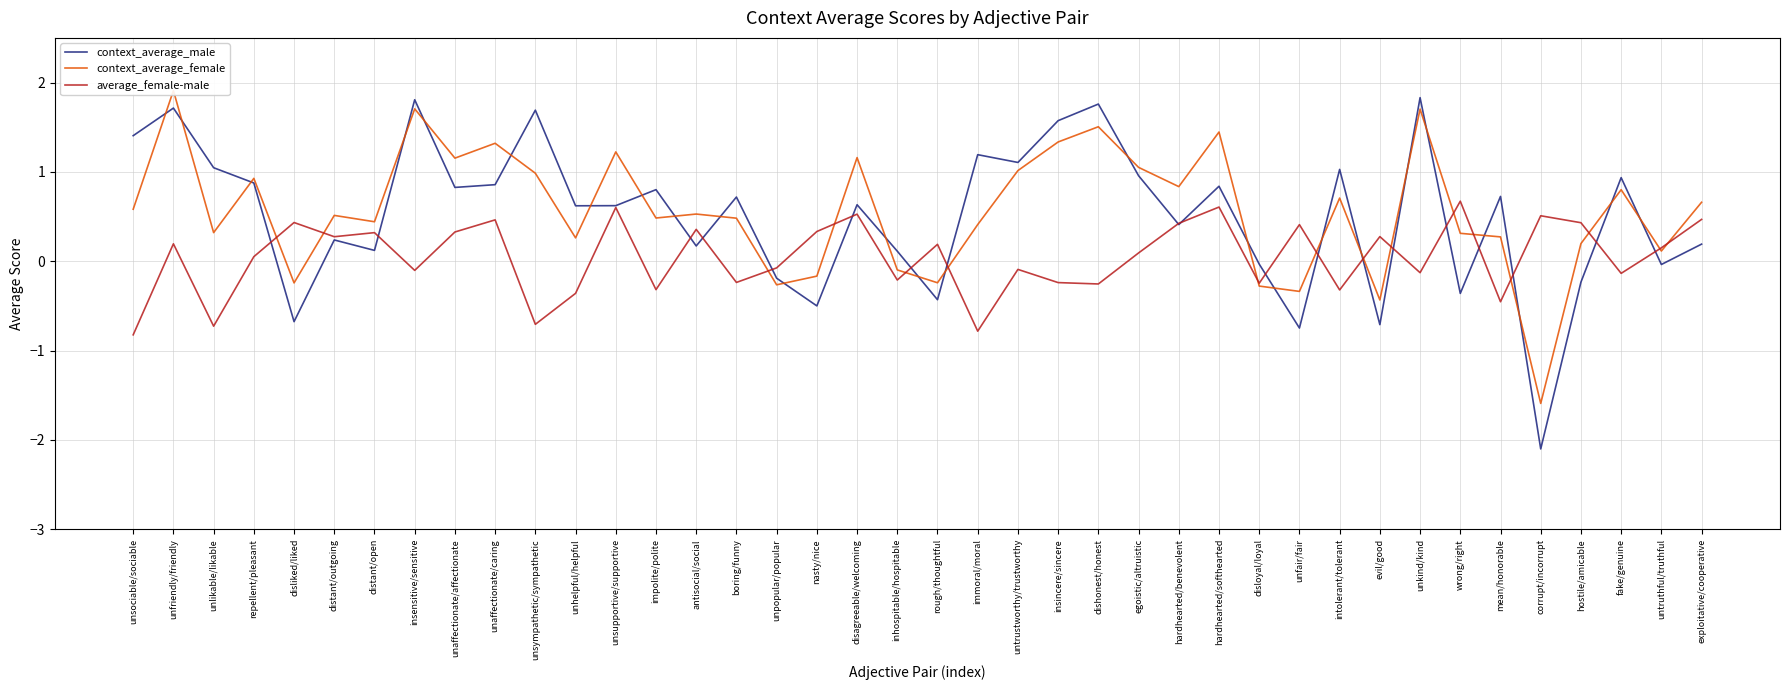

What is the difference between the maximum and minimum values in the context_average_female series?

3.5